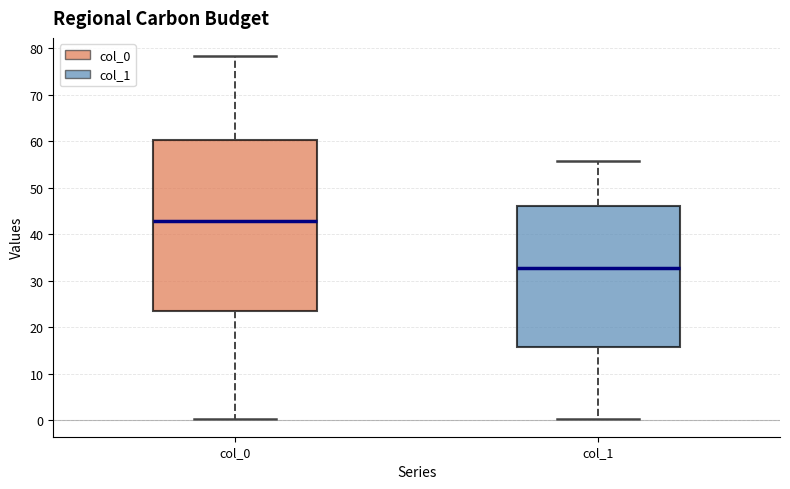

Where is the lower edge of the box for col_1 on the y-axis? The values are not printed on the chart, so give them approximately, as read against the axis.

16